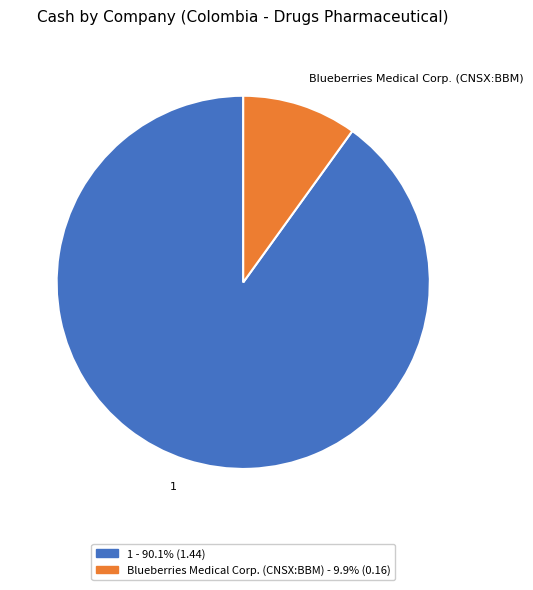

Which category has the smallest portion of the pie?

Blueberries Medical Corp. (CNSX:BBM)